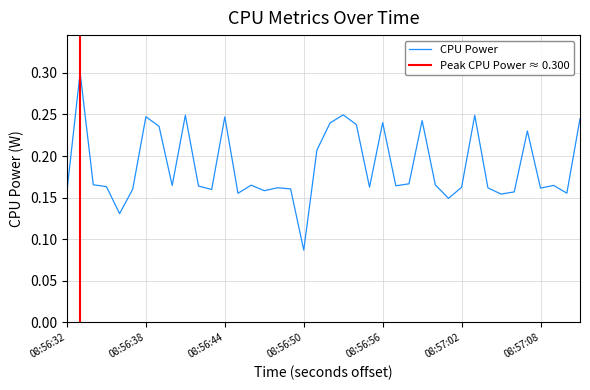

How many series are shown in this chart?

1